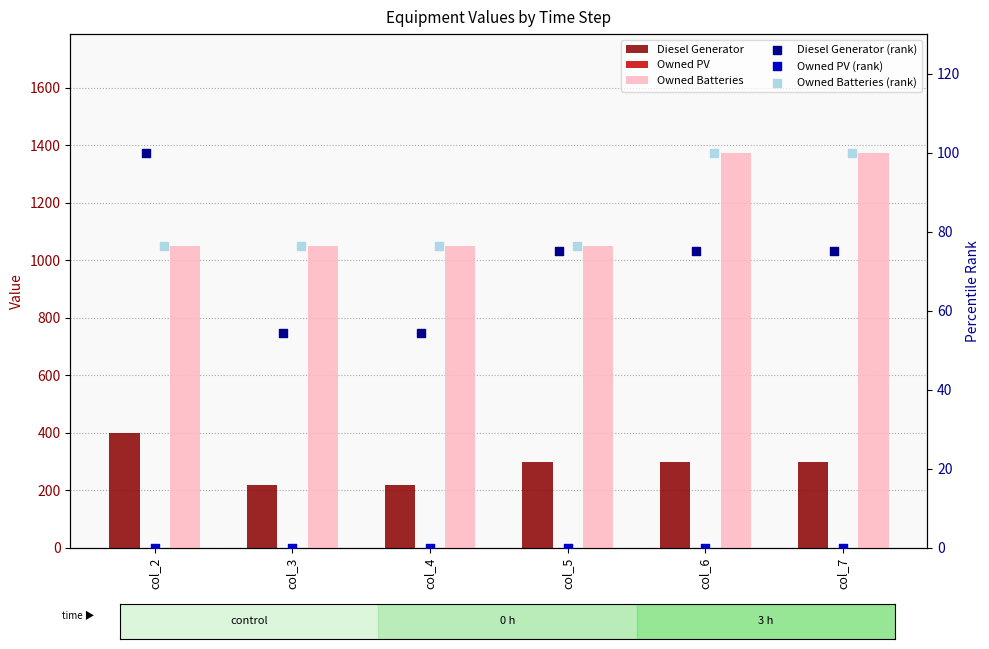

What are all the series names shown in the legend?

Diesel Generator, Owned PV, Owned Batteries, Diesel Generator (rank), Owned PV (rank), Owned Batteries (rank)